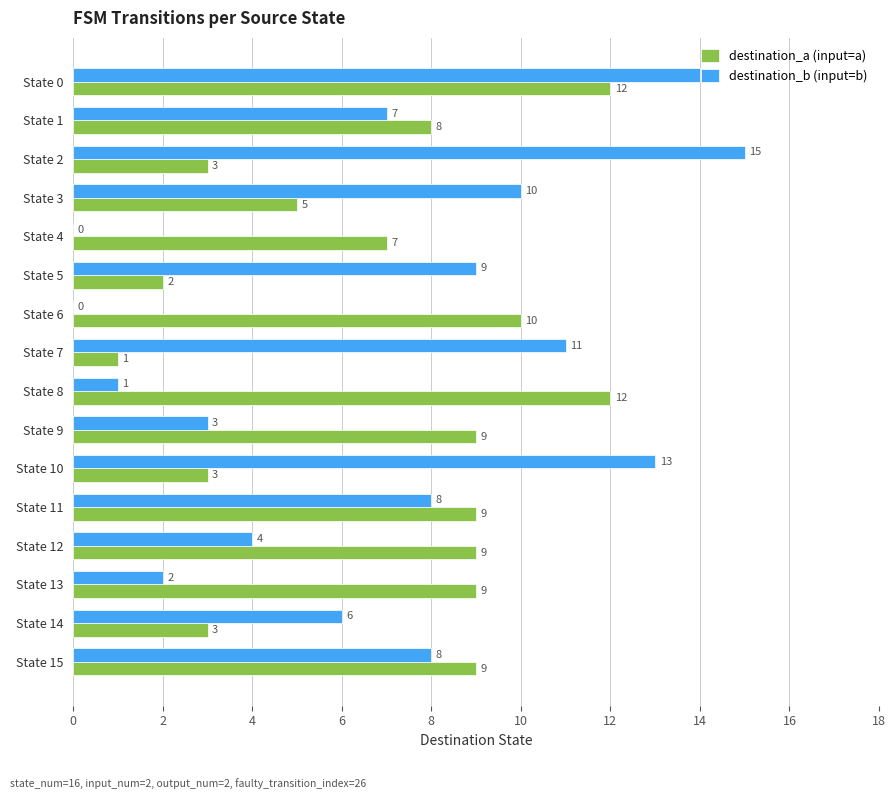

What is the sum of the destination_b (input=b) values at State 4 and State 15?

8